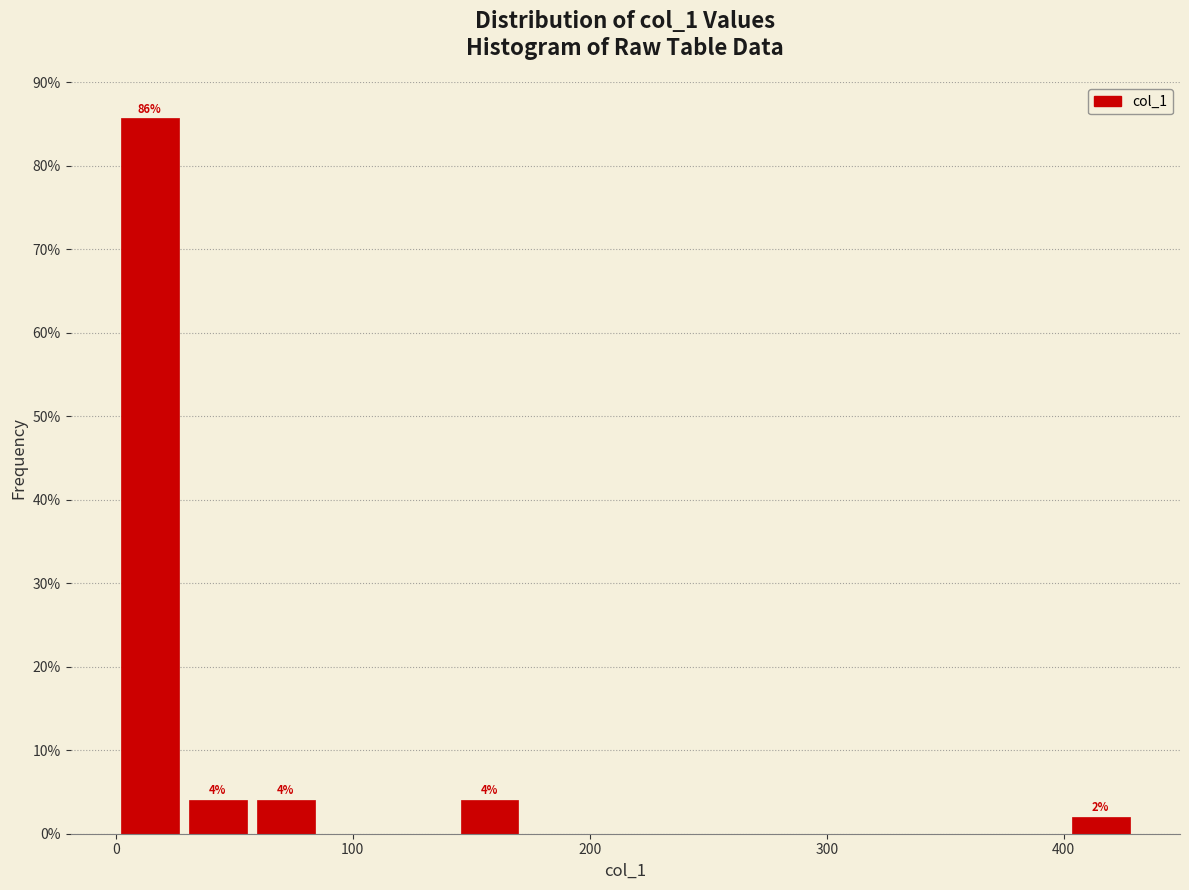

Read against the x-axis, roughly where is the centre of the tallest bar?

10